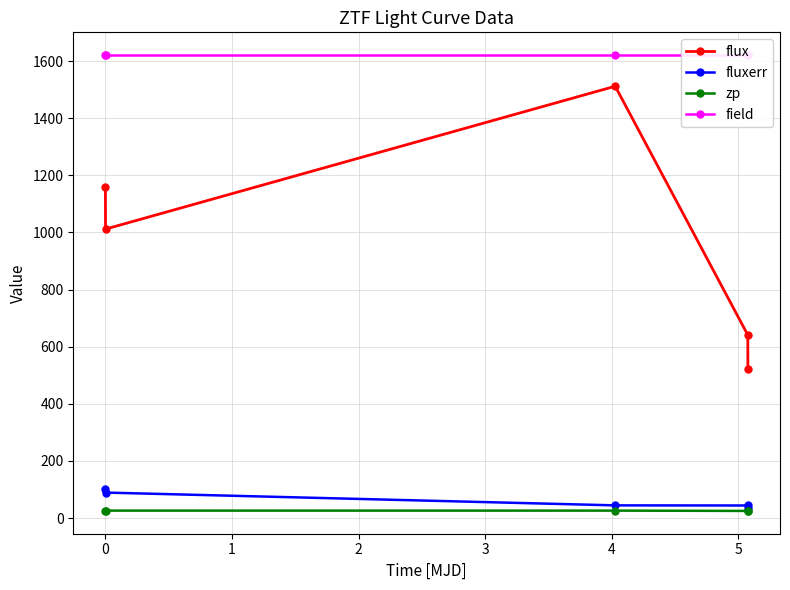

What is the minimum value shown in the chart?

25.1